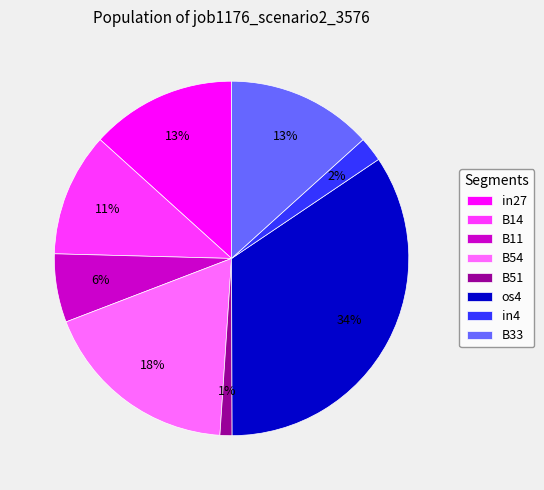

To the nearest percent, what is the average slice percentage?

12%